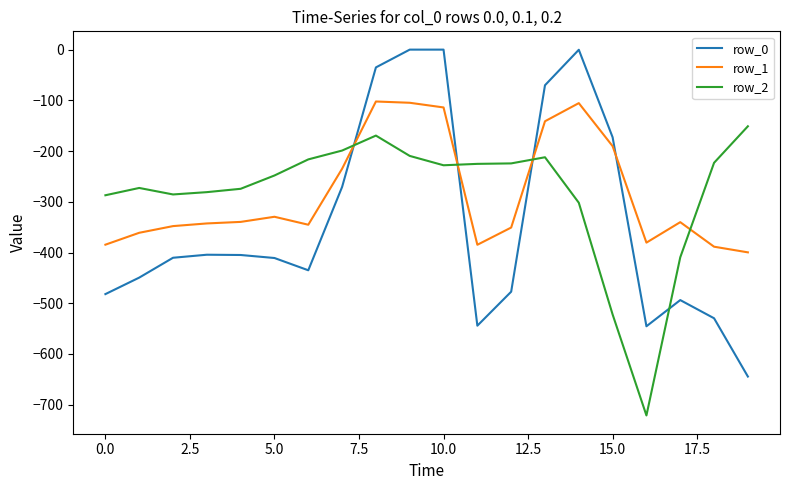

Which series has the widest spread of values?

row_0